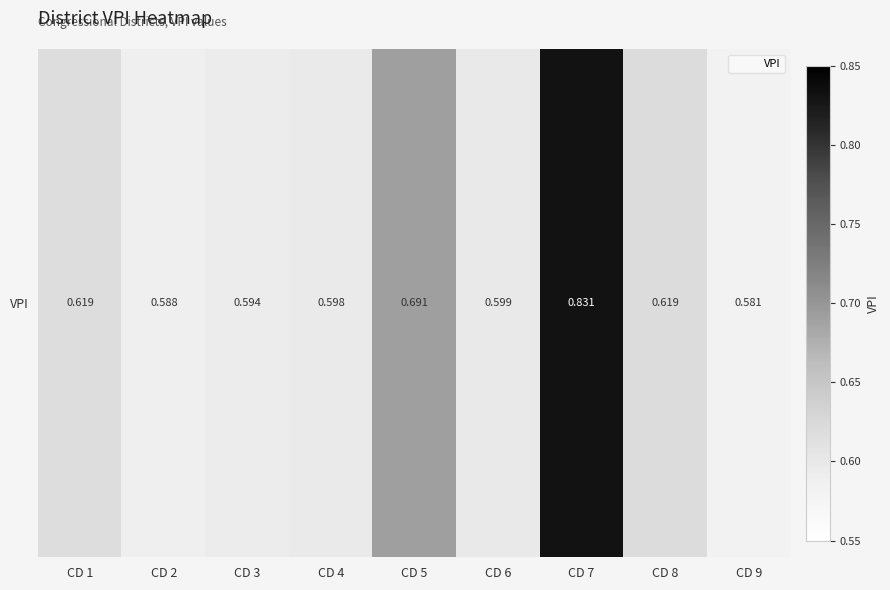

Which has a higher value, CD 6 or CD 2?

CD 6